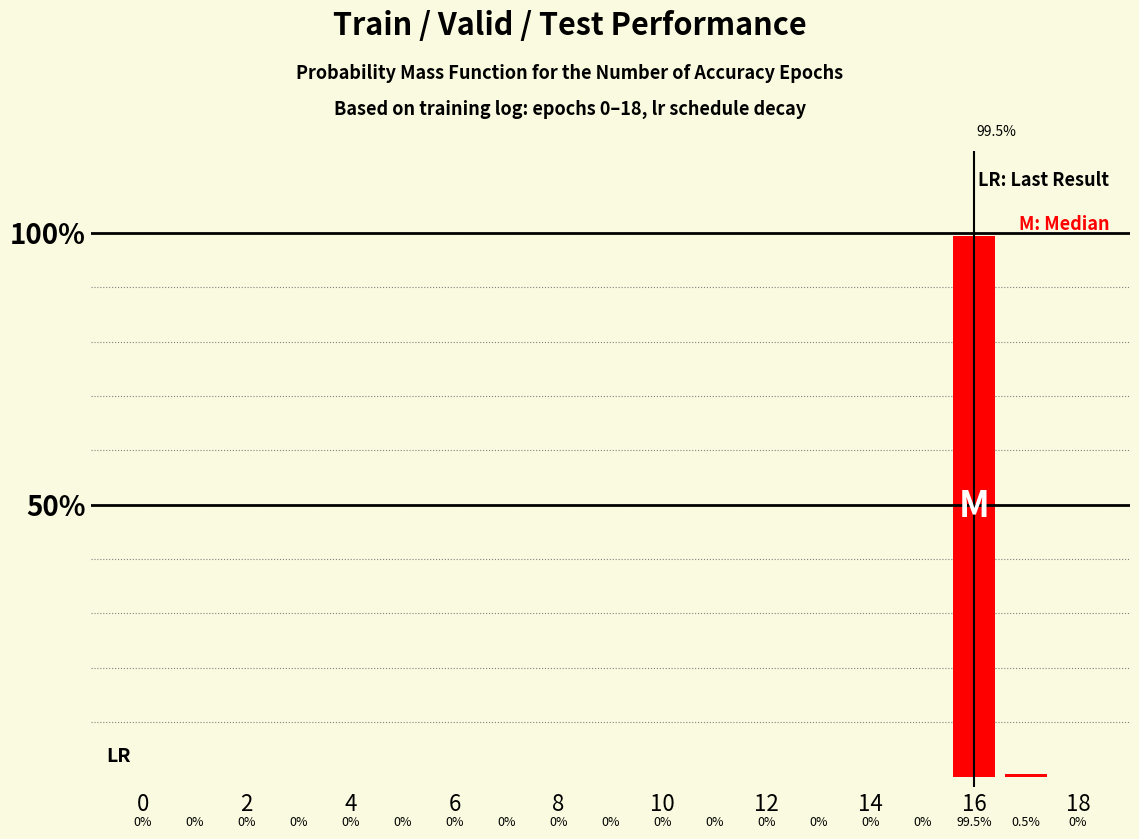

Does the chart contain stacked bars?

No